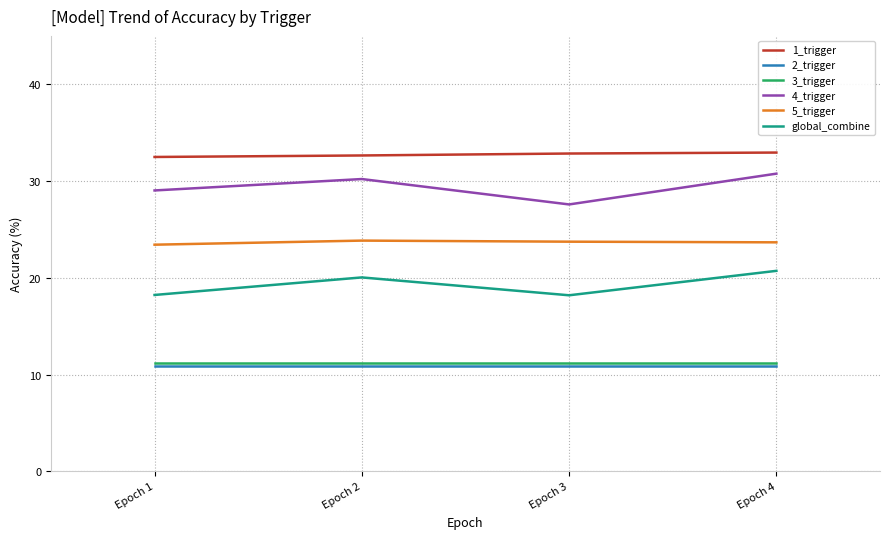

In 5_trigger, how many points are higher than both neighbors (excluding endpoints)?

1